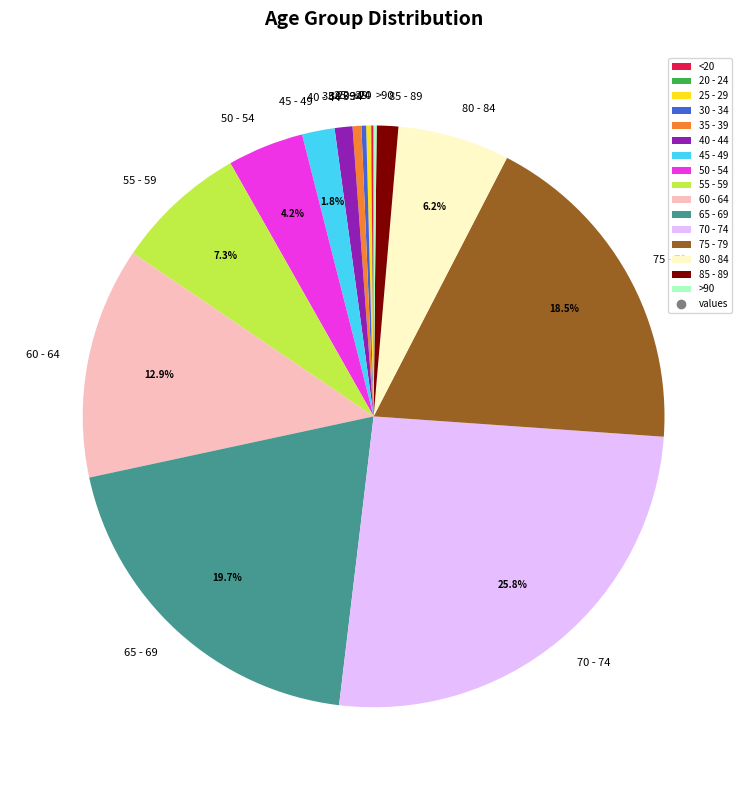

Is the sum of 75 - 79 and 60 - 64 greater than half?

No